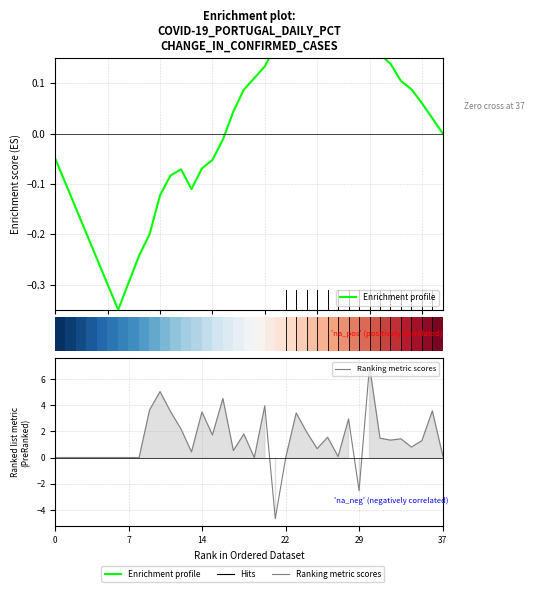

Which category has the highest value across all series?

30